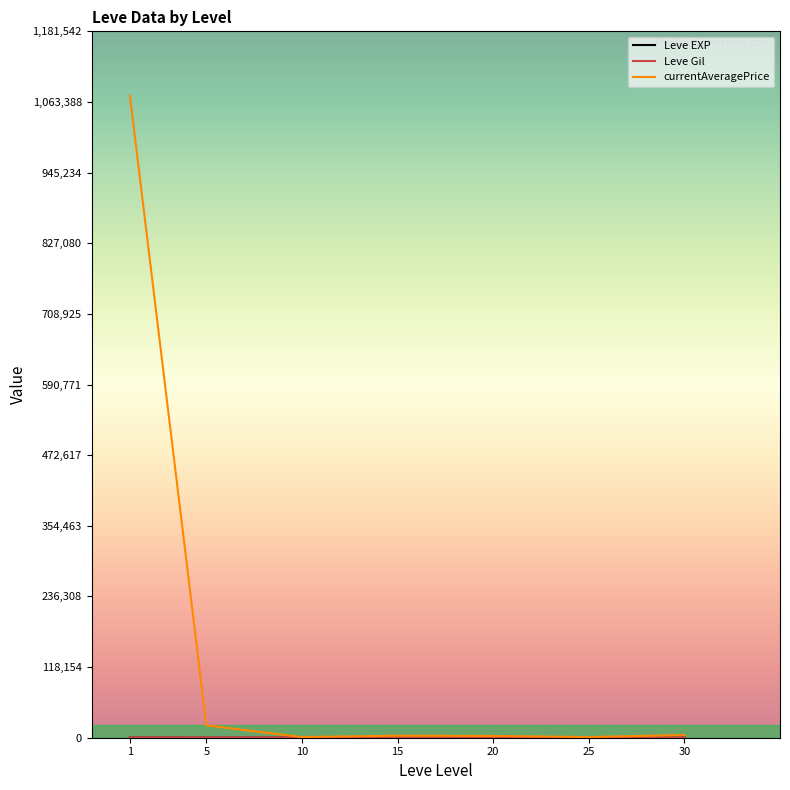

Which series has the largest total across all categories?

currentAveragePrice